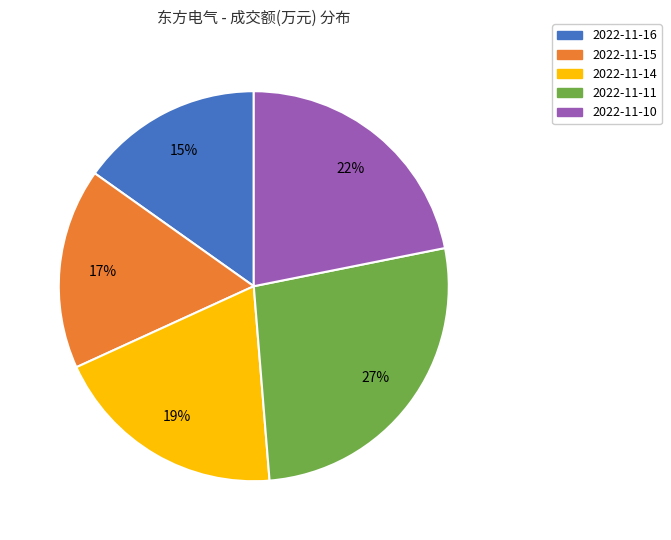

Is there any slice that represents more than half of the pie?

No